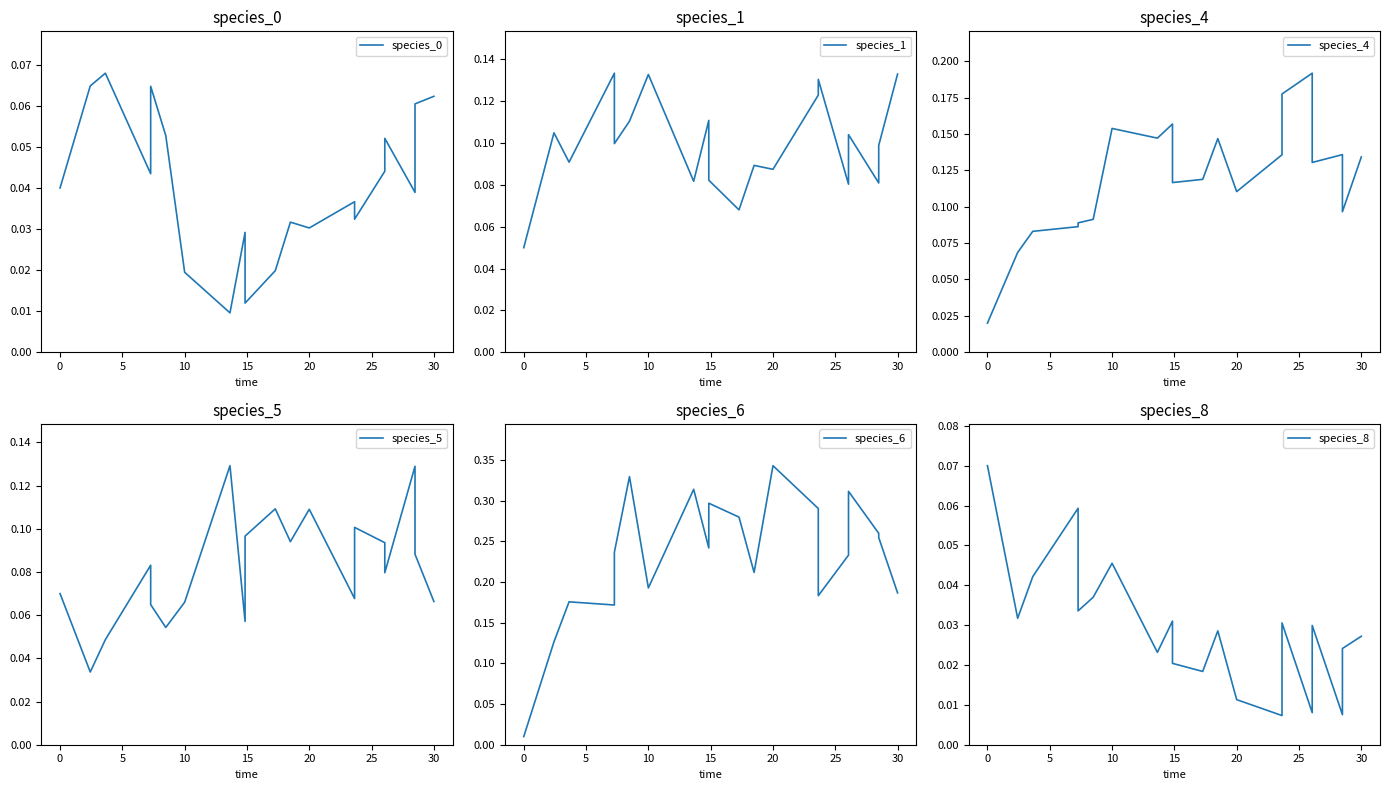

Which series has the largest range (max minus min)?

species_6